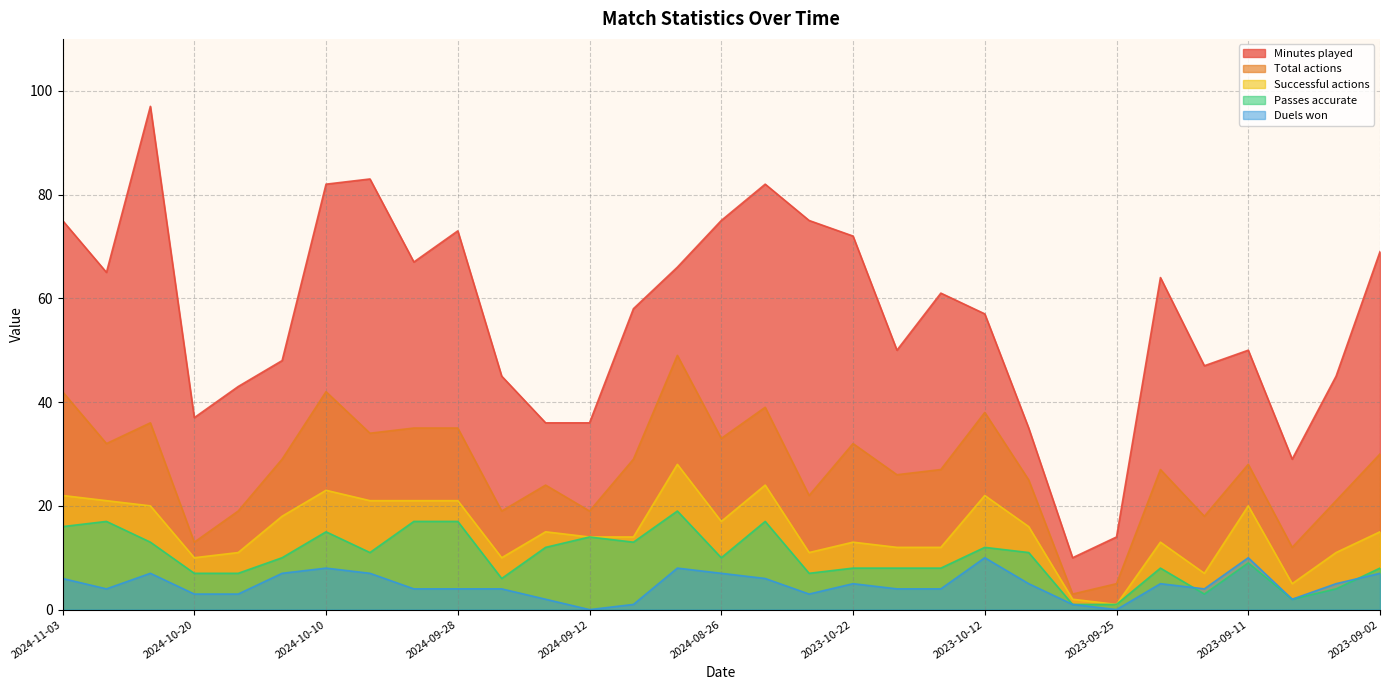

What are all the series names shown in the legend?

Minutes played, Total actions, Successful actions, Passes accurate, Duels won